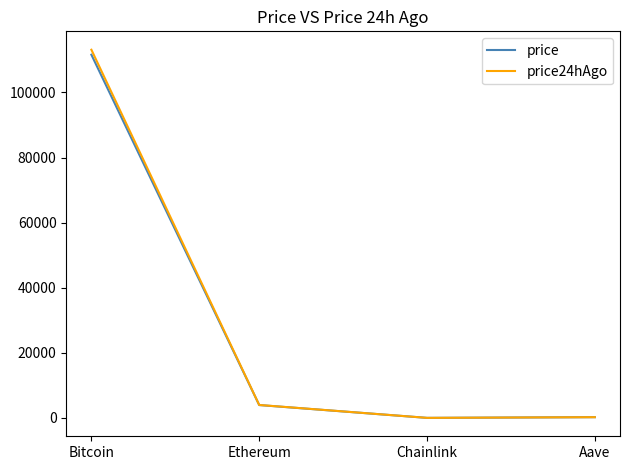

How many values in the price24hAgo series are below 3978?

2